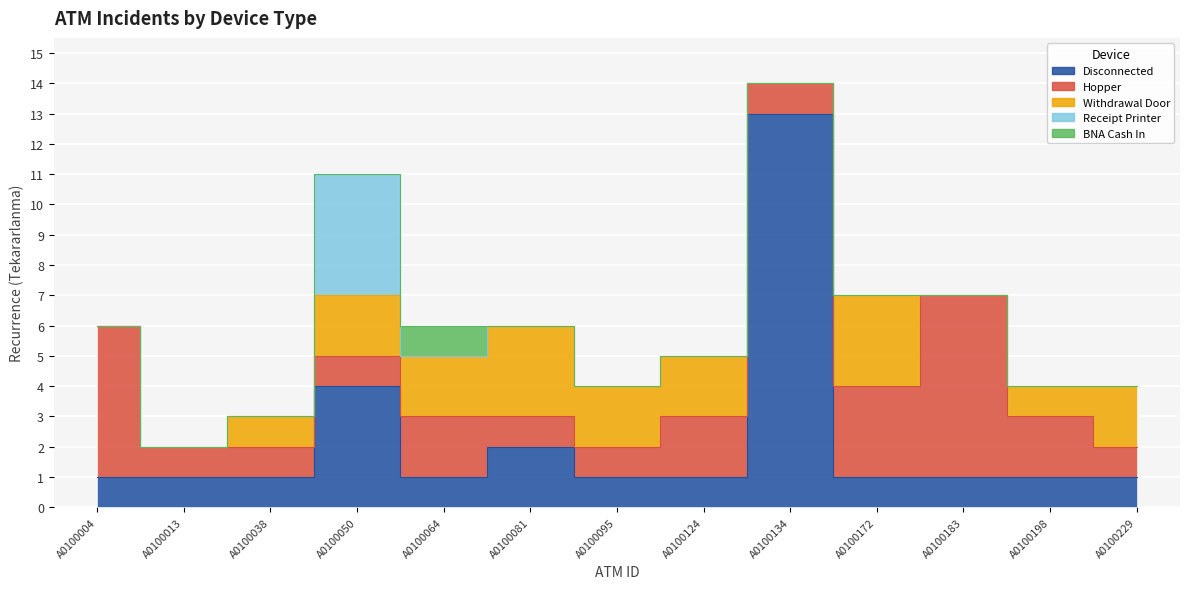

What is the spread (max minus min) of values at A0100198?

2